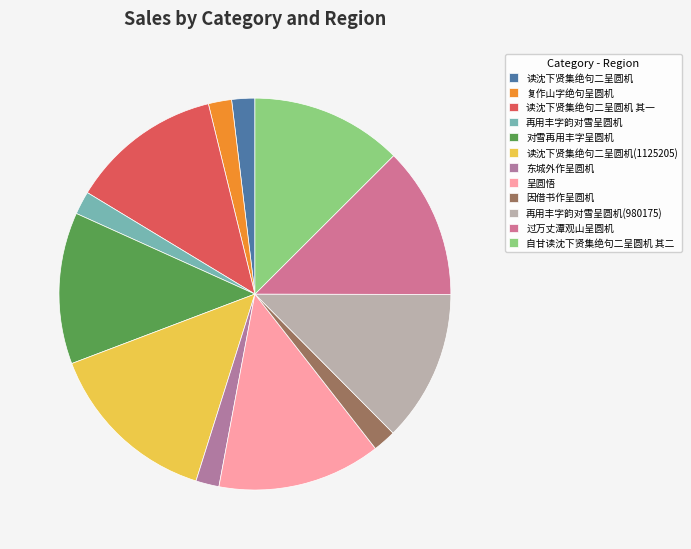

What percentage is the 读沈下贤集绝句二呈圆机 其一 slice, to the nearest percent?

13%